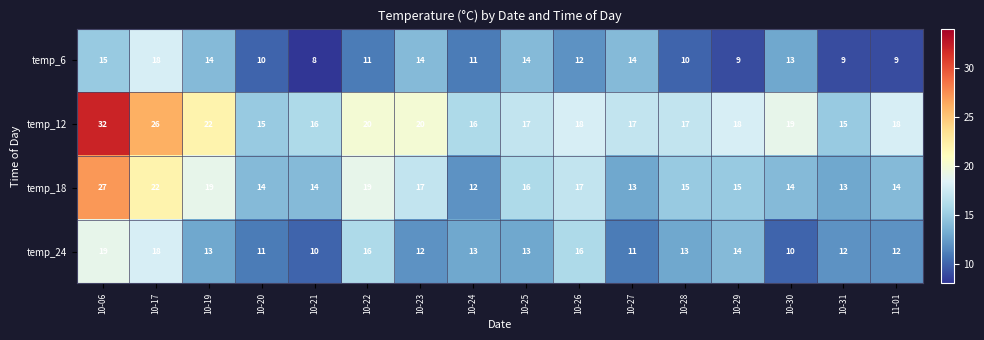

At 10-26, list the series in order from smallest to largest.

temp_6, temp_24, temp_18, temp_12